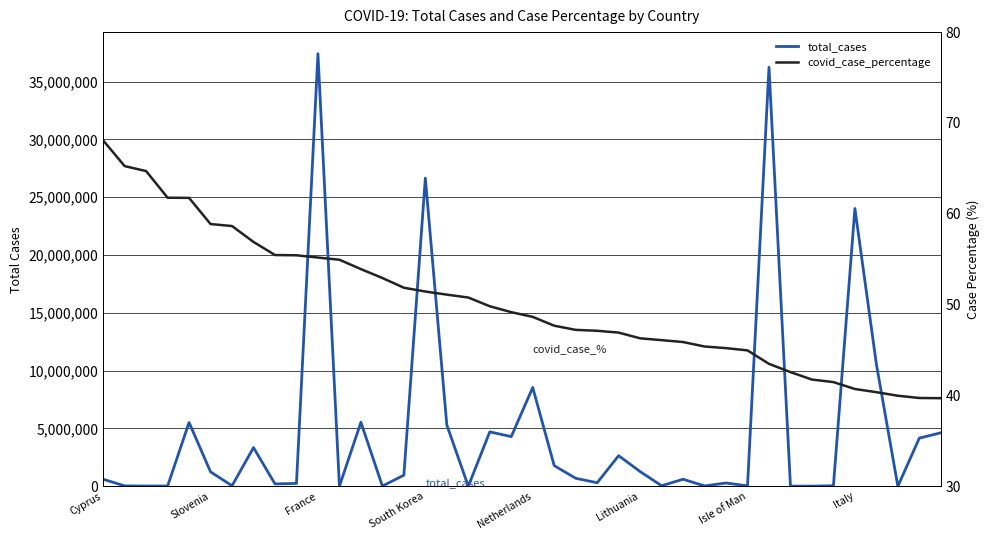

Does the chart have visible grid lines?

Yes